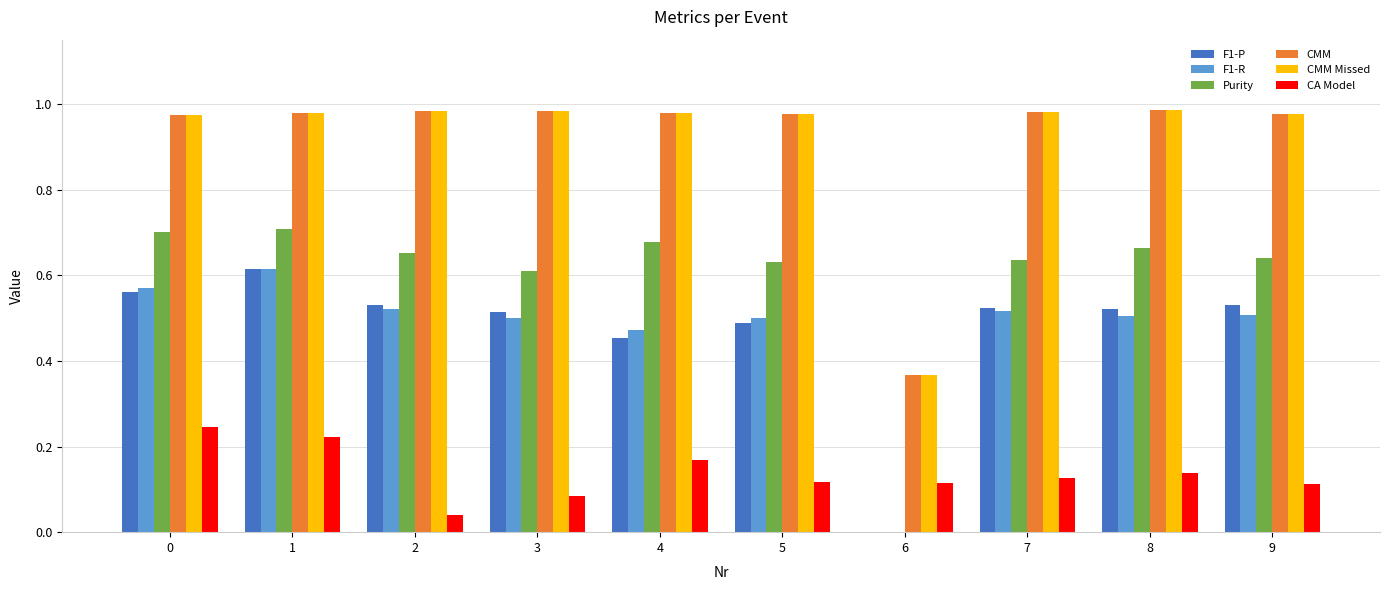

What is the sum of all Purity values?

5.9